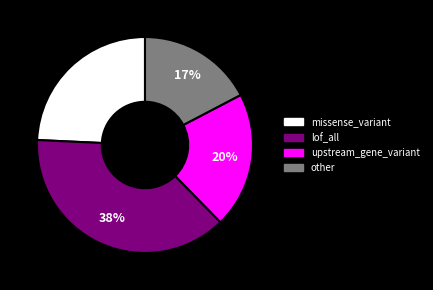

Is it true that lof_all is 43% of the pie?

False